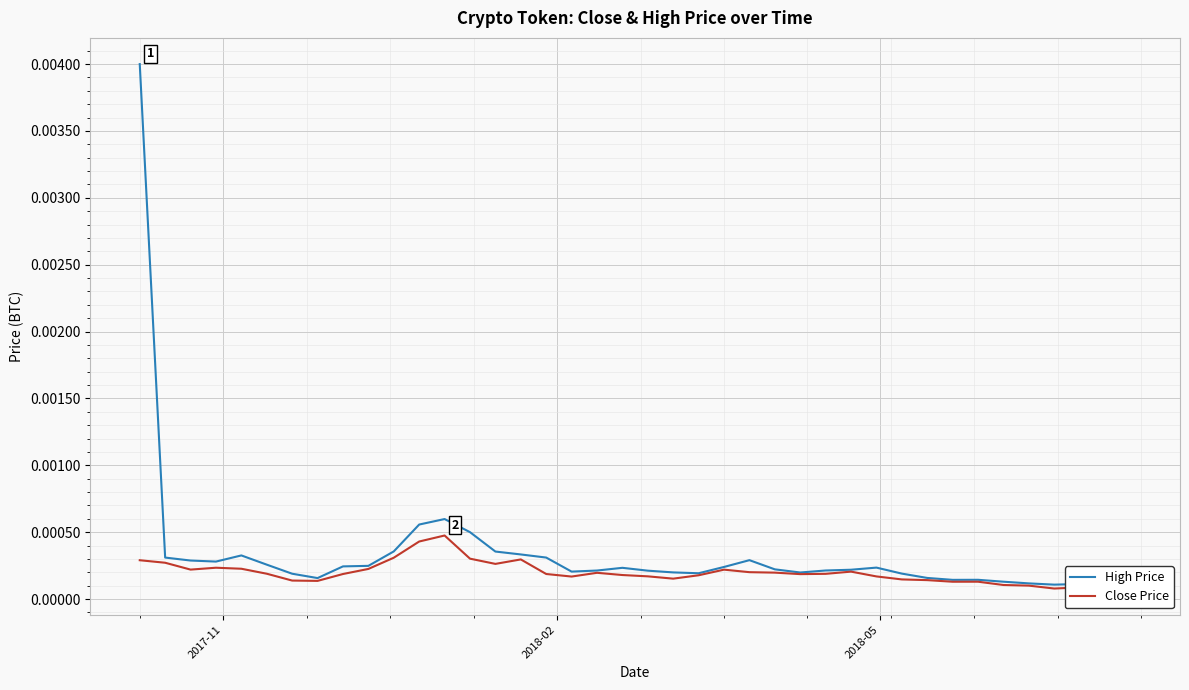

Which series has the widest spread of values?

High Price